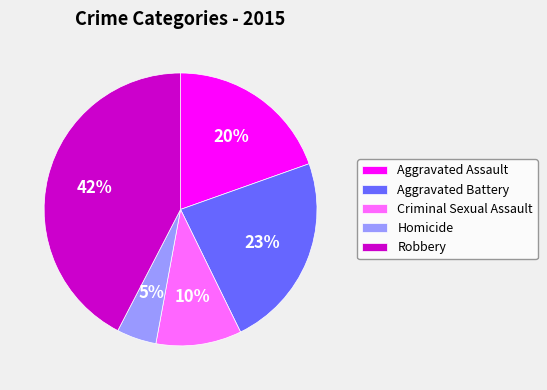

Combined, do Criminal Sexual Assault and Aggravated Battery account for over 50%?

No